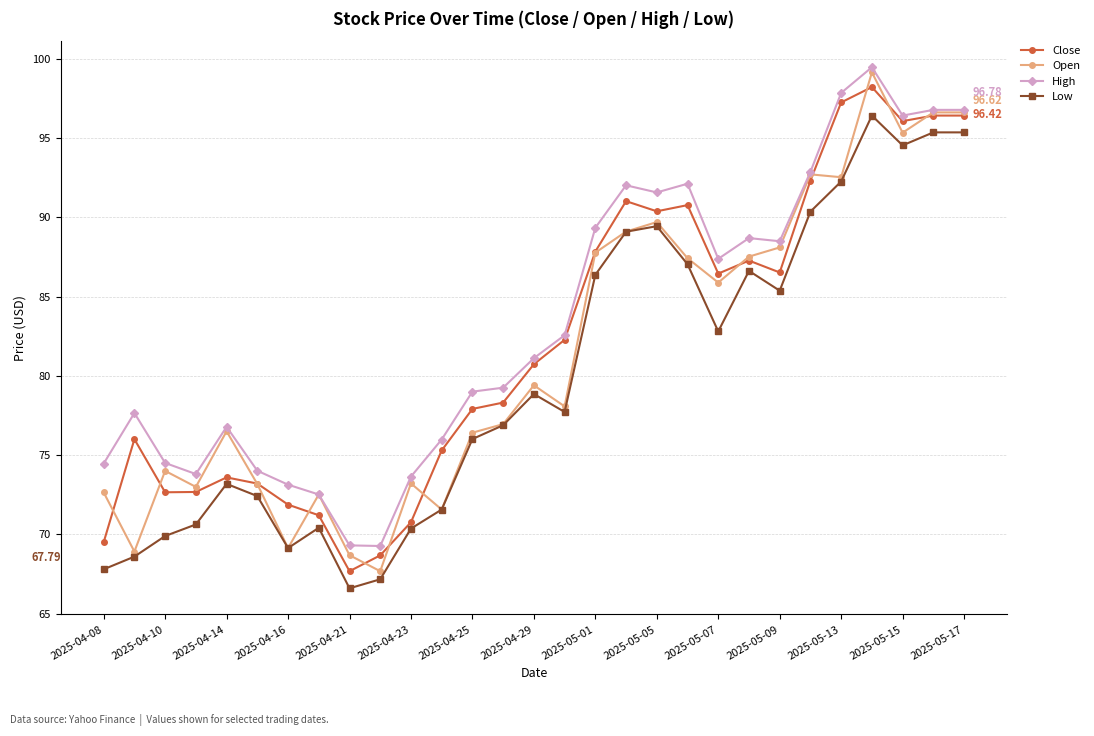

True or false: High and Low cross at least once.

False